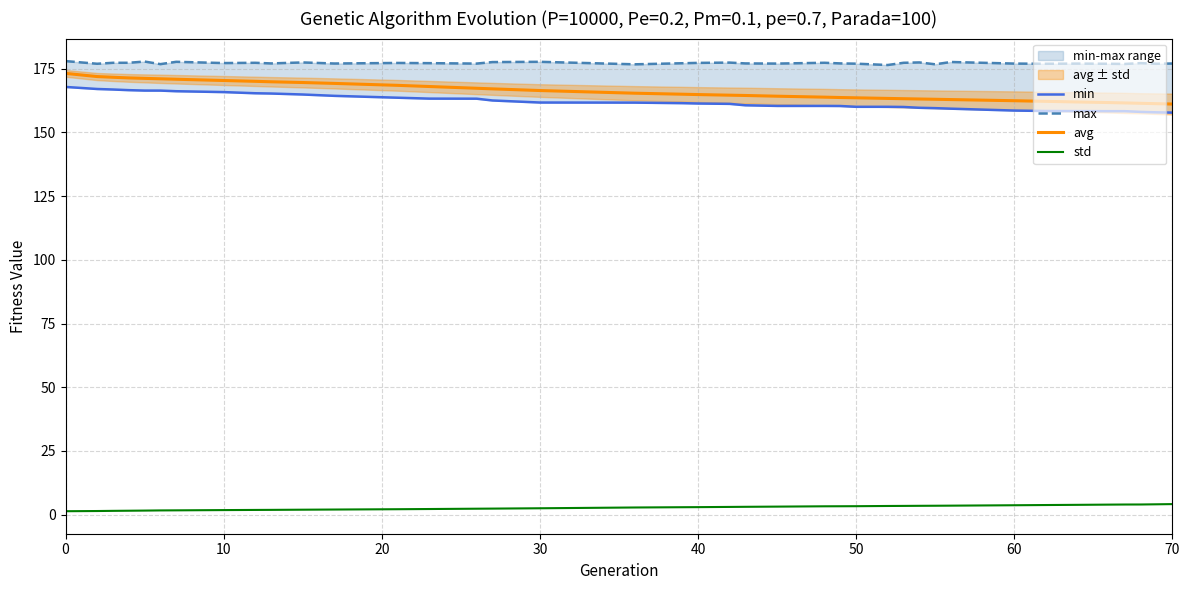

What is the maximum value for avg?

173.2